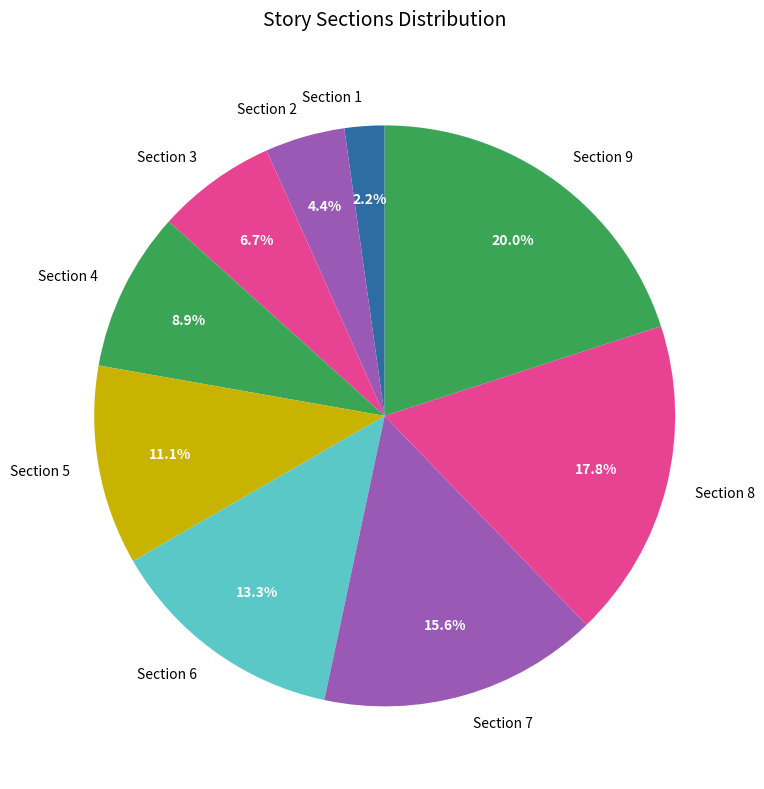

To the nearest percent, what is the difference between the Section 9 and Section 4 slice percentages?

11%